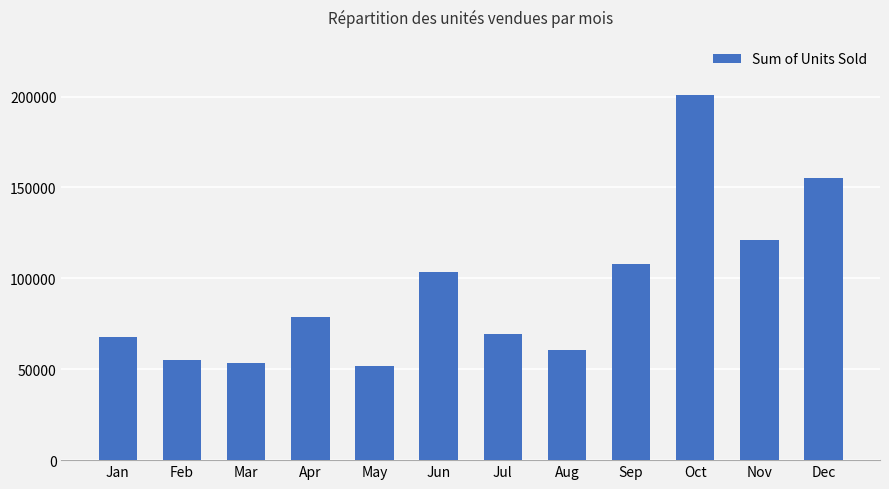

Reading left to right, transcribe all the data shown in this chart.

Jan=67841	Feb=55115	Mar=53420	Apr=78893	May=51771	Jun=103302	Jul=69355	Aug=60705	Sep=107881	Oct=201104	Nov=121131	Dec=155306